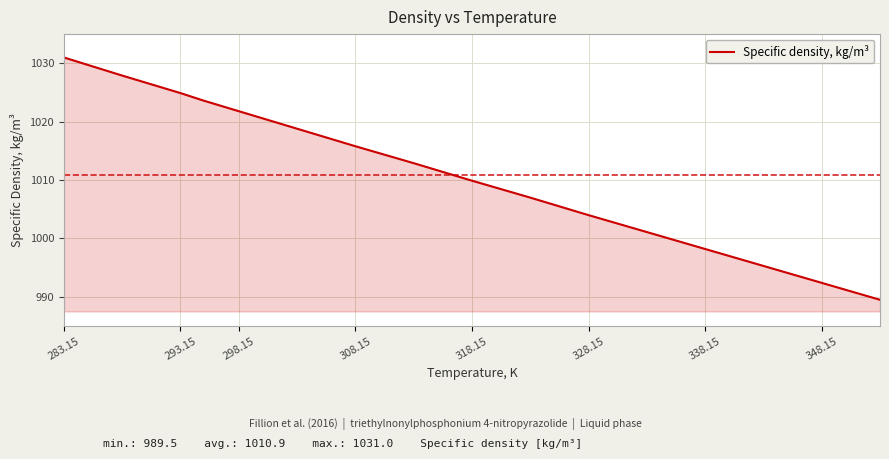

What is the difference between the maximum and minimum values?

41.5